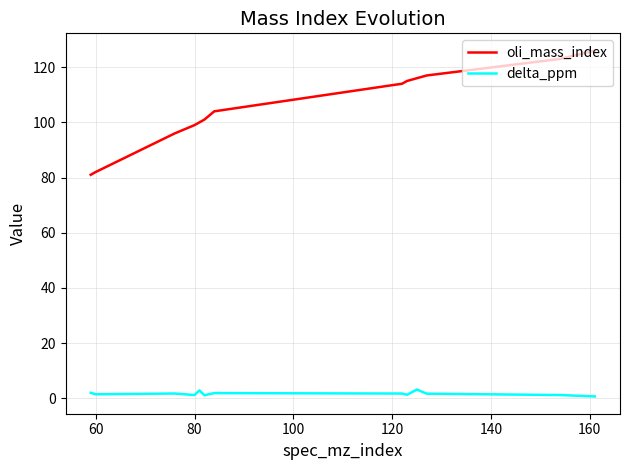

What is the lowest value of the oli_mass_index series?

81.0